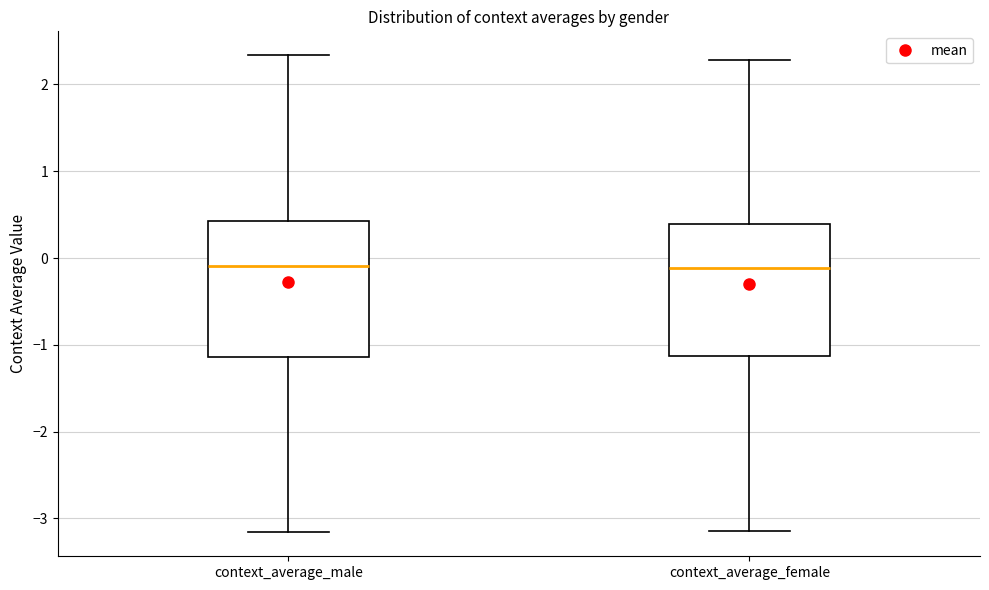

Reading left to right, transcribe this box plot: for each box, give where its median line is, the range the box spans, and where its two whiskers end, as read against the y-axis. The values are not printed on the chart, so give them approximately, as read against the axis.

context_average_male: median -0.1, box -1.1 to 0.4, whiskers -3.2 to 2.3
context_average_female: median -0.1, box -1.1 to 0.4, whiskers -3.1 to 2.3